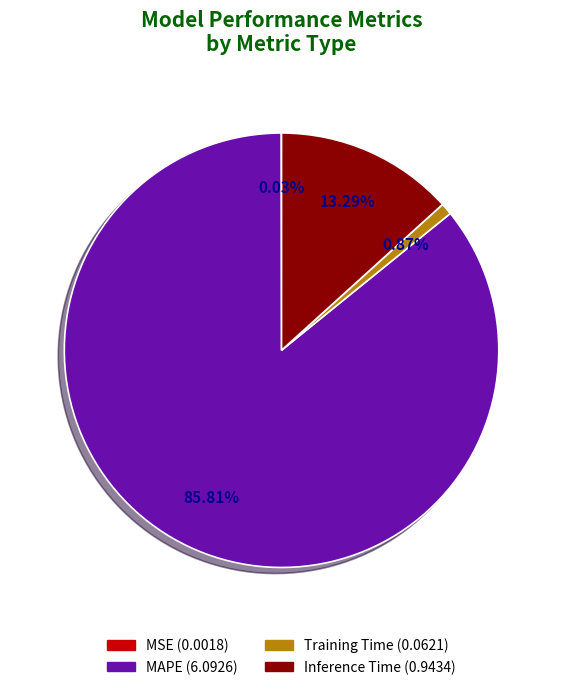

Between MAPE and Training Time, which is larger?

MAPE